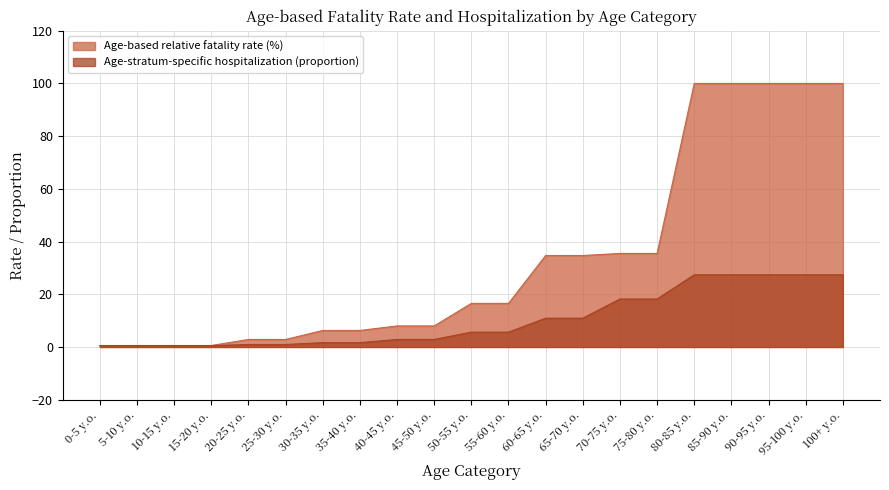

True or false: Age-based relative fatality rate (%) and Age-stratum-specific hospitalization (proportion) intersect in this chart.

False